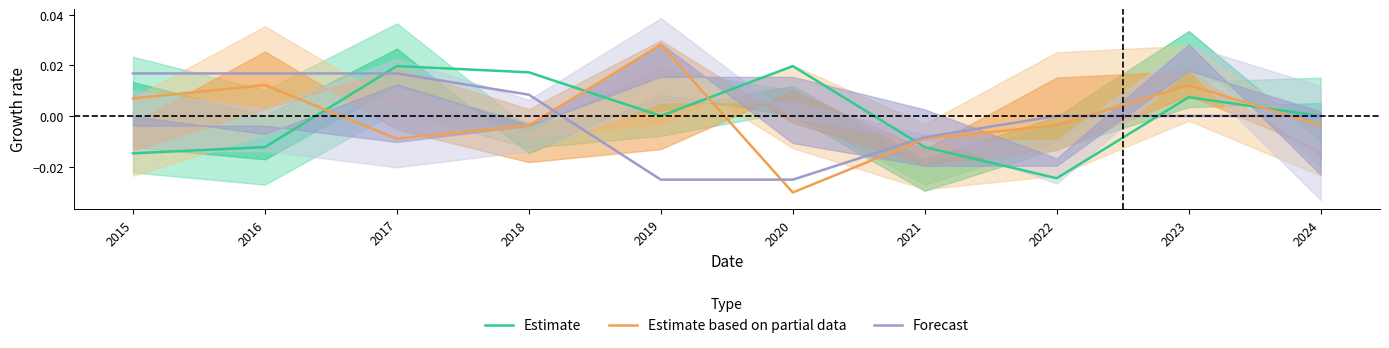

True or false: Estimate based on partial data and Estimate cross at least once.

True